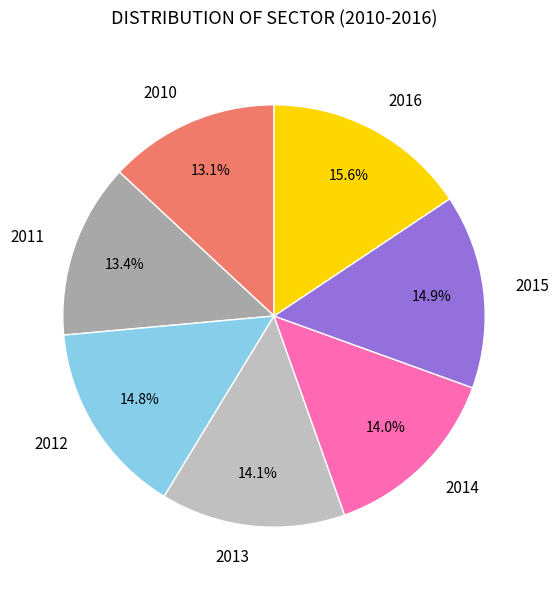

Which slice is the largest?

2016